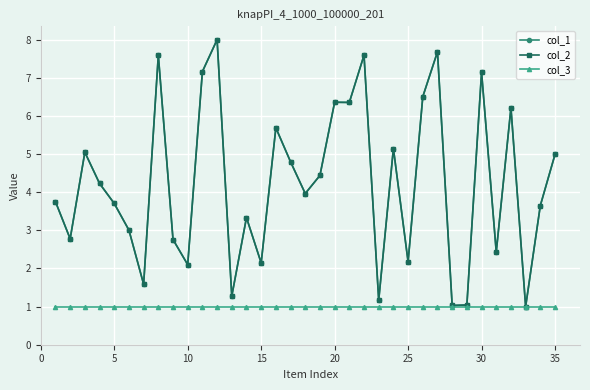

What is the value of the col_1 point at the 23rd from the left?

1.2